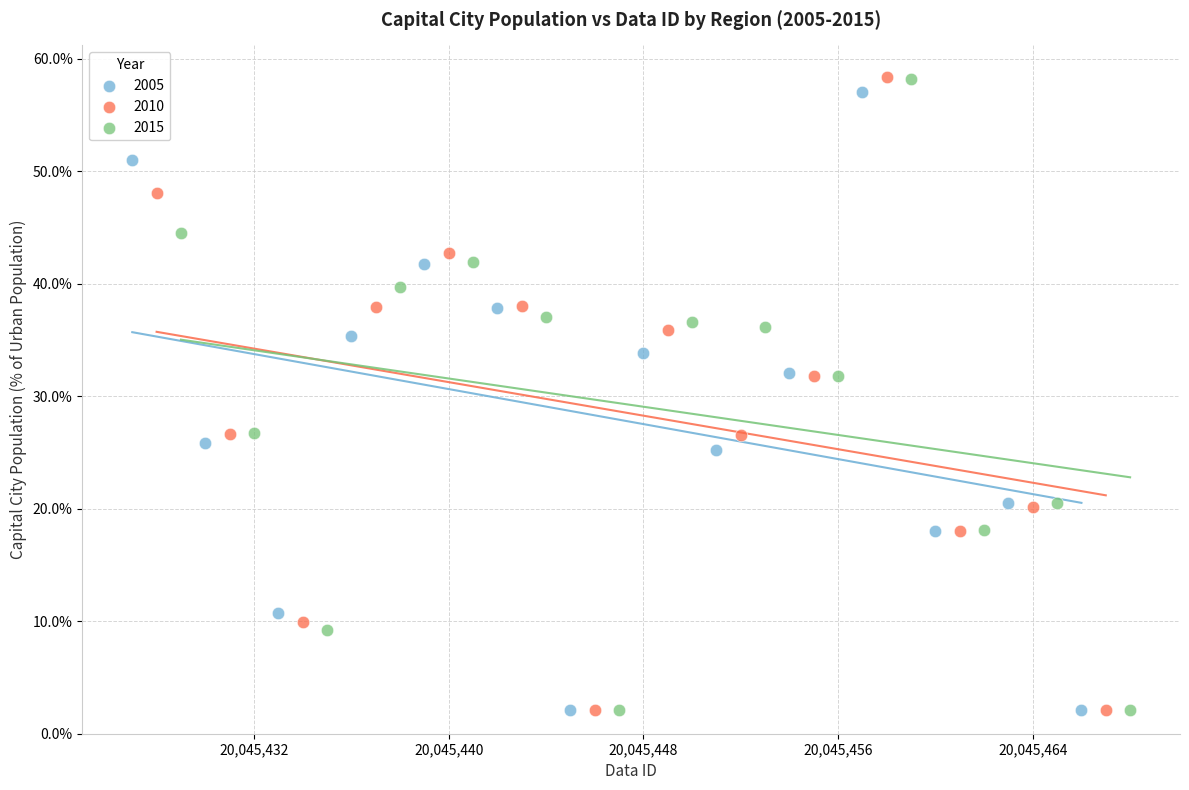

Which series has the widest spread of Y values?

2010